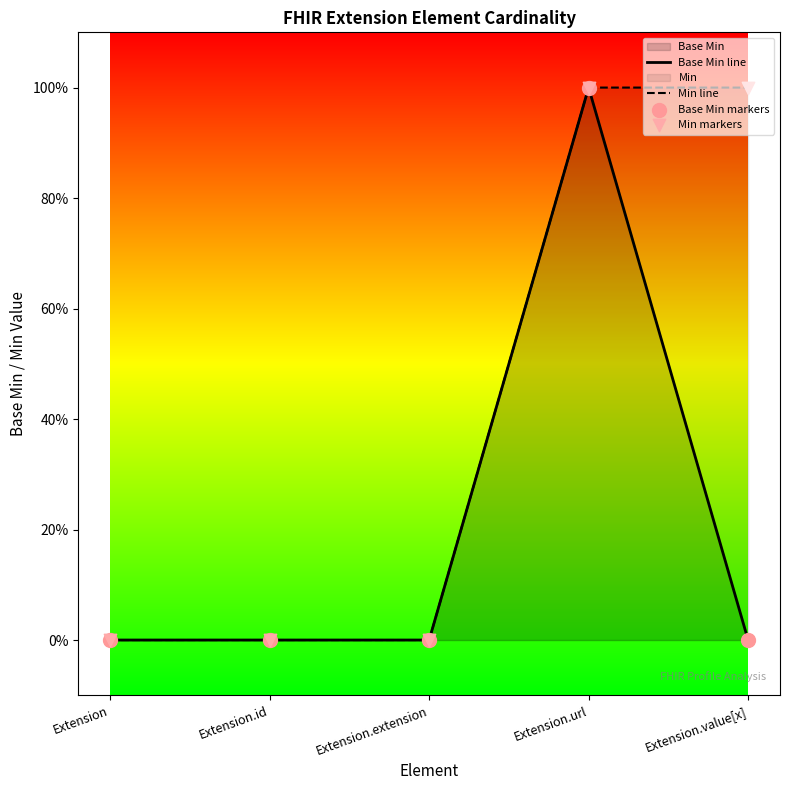

Which series reaches the maximum Y coordinate?

Base Min line